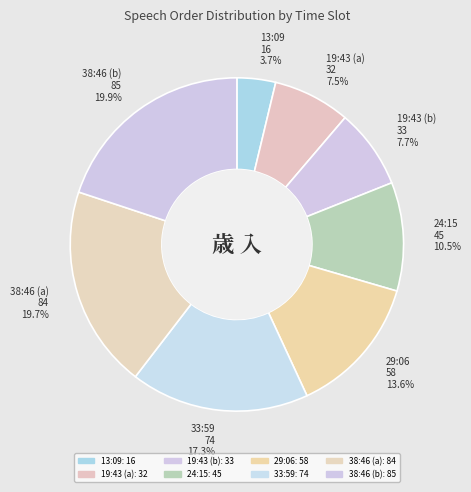

Does 19:43 (a) account for over 50% of the chart?

No